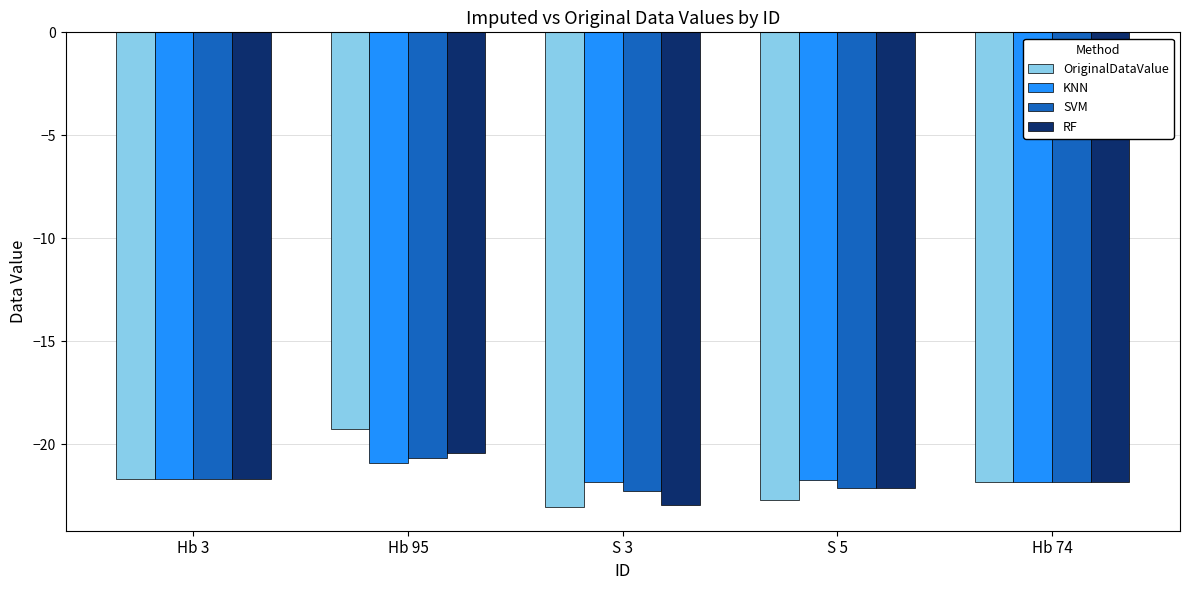

What are all the series names shown in the legend?

OriginalDataValue, KNN, SVM, RF